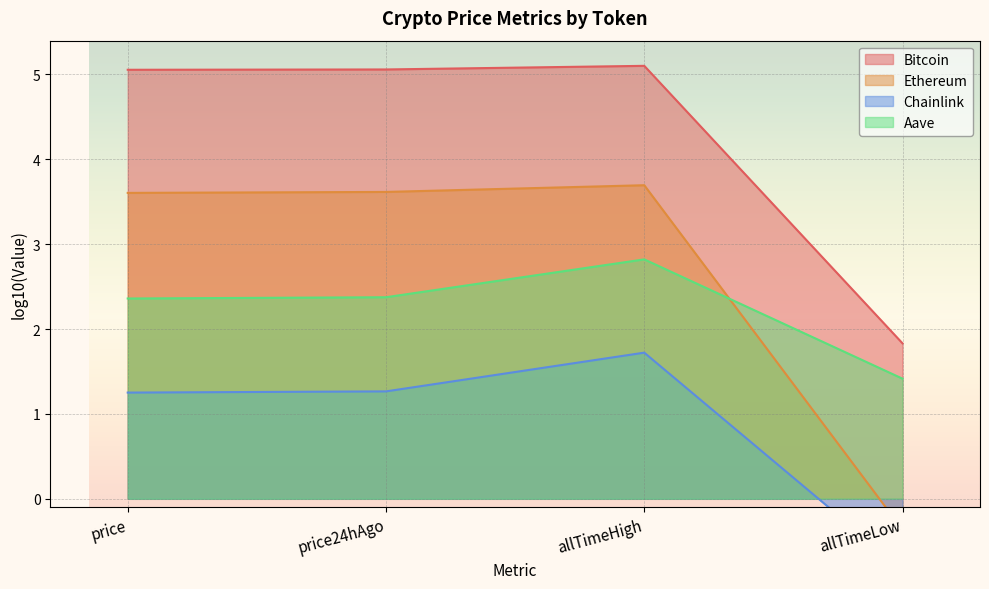

The value of Bitcoin at allTimeLow is -0.6. True or false?

False